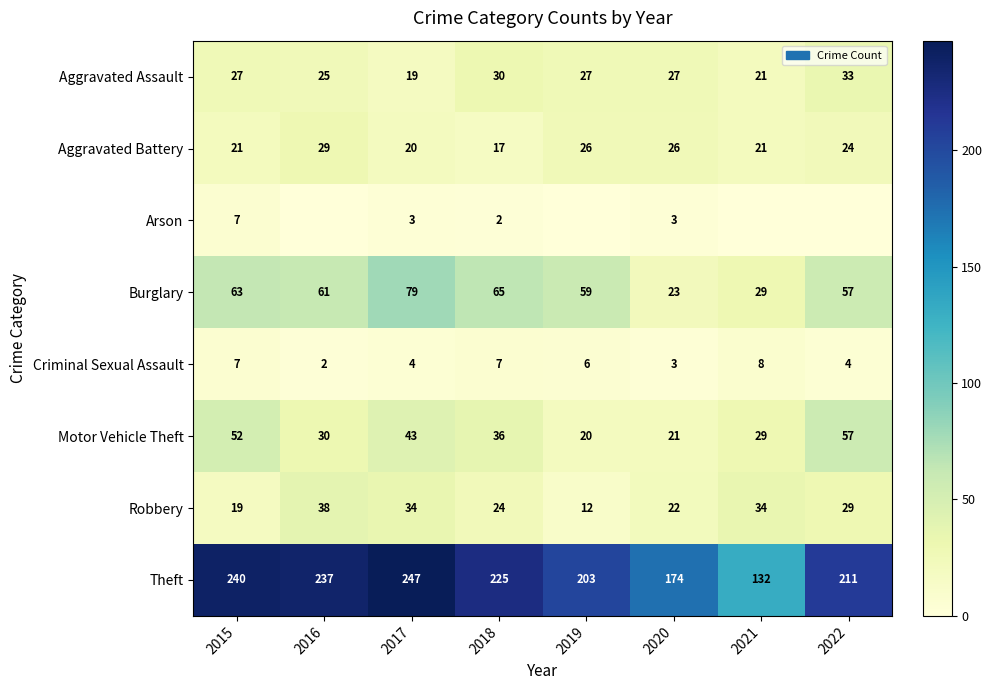

Is the value of Robbery at 2020 greater than the value of Arson at 2018?

Yes